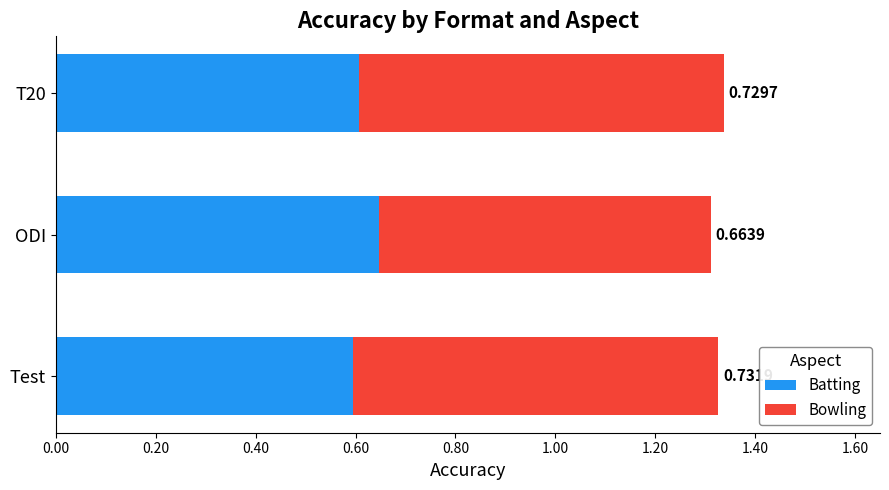

What is the sum of the Batting values at ODI and T20?

1.3